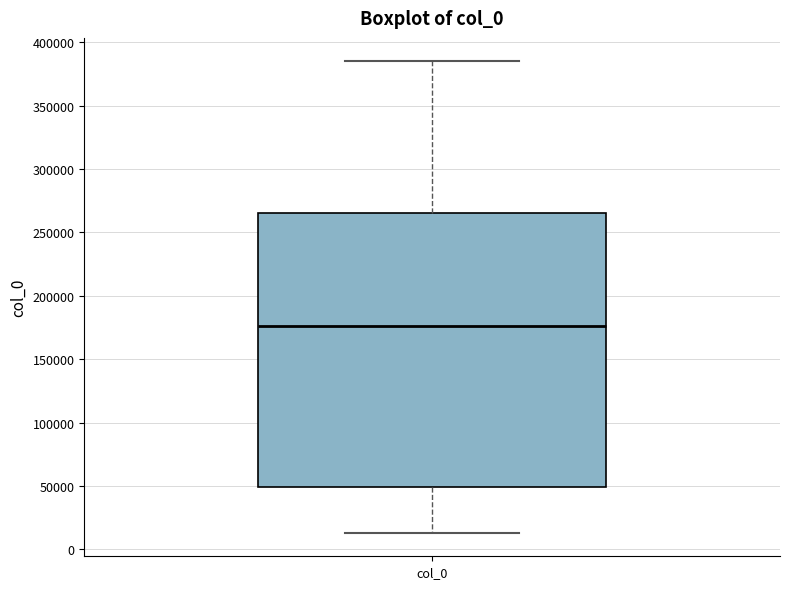

Transcribe this box plot: give where the median line is, the range the box spans, and where the two whiskers end, as read against the y-axis. The values are not printed on the chart, so give them approximately, as read against the axis.

median 175000, box 50000 to 265000, whiskers 15000 to 385000